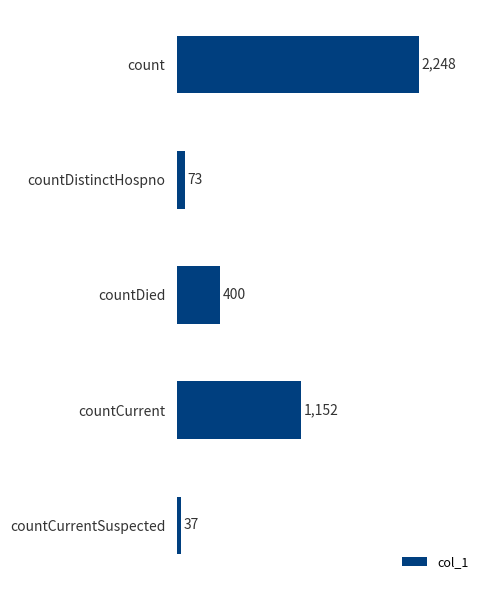

At which label is the value closest to 1142?

countCurrent